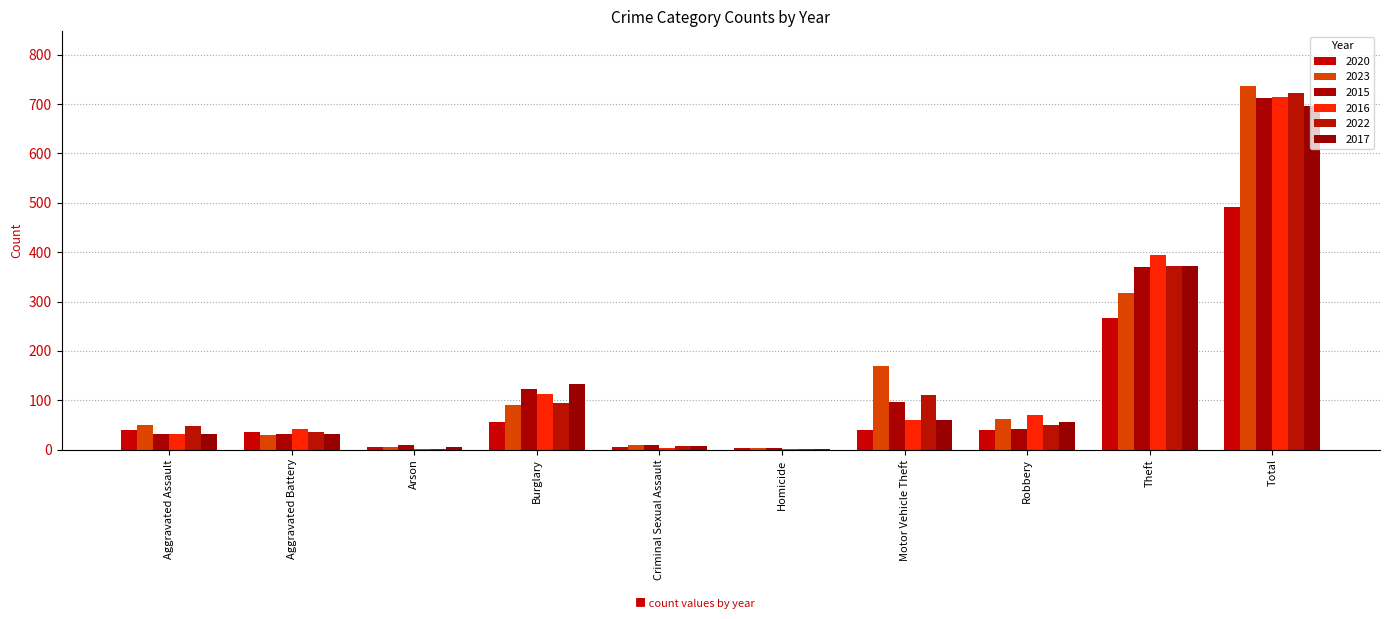

What is the label of the 2nd bar from the right?

Theft